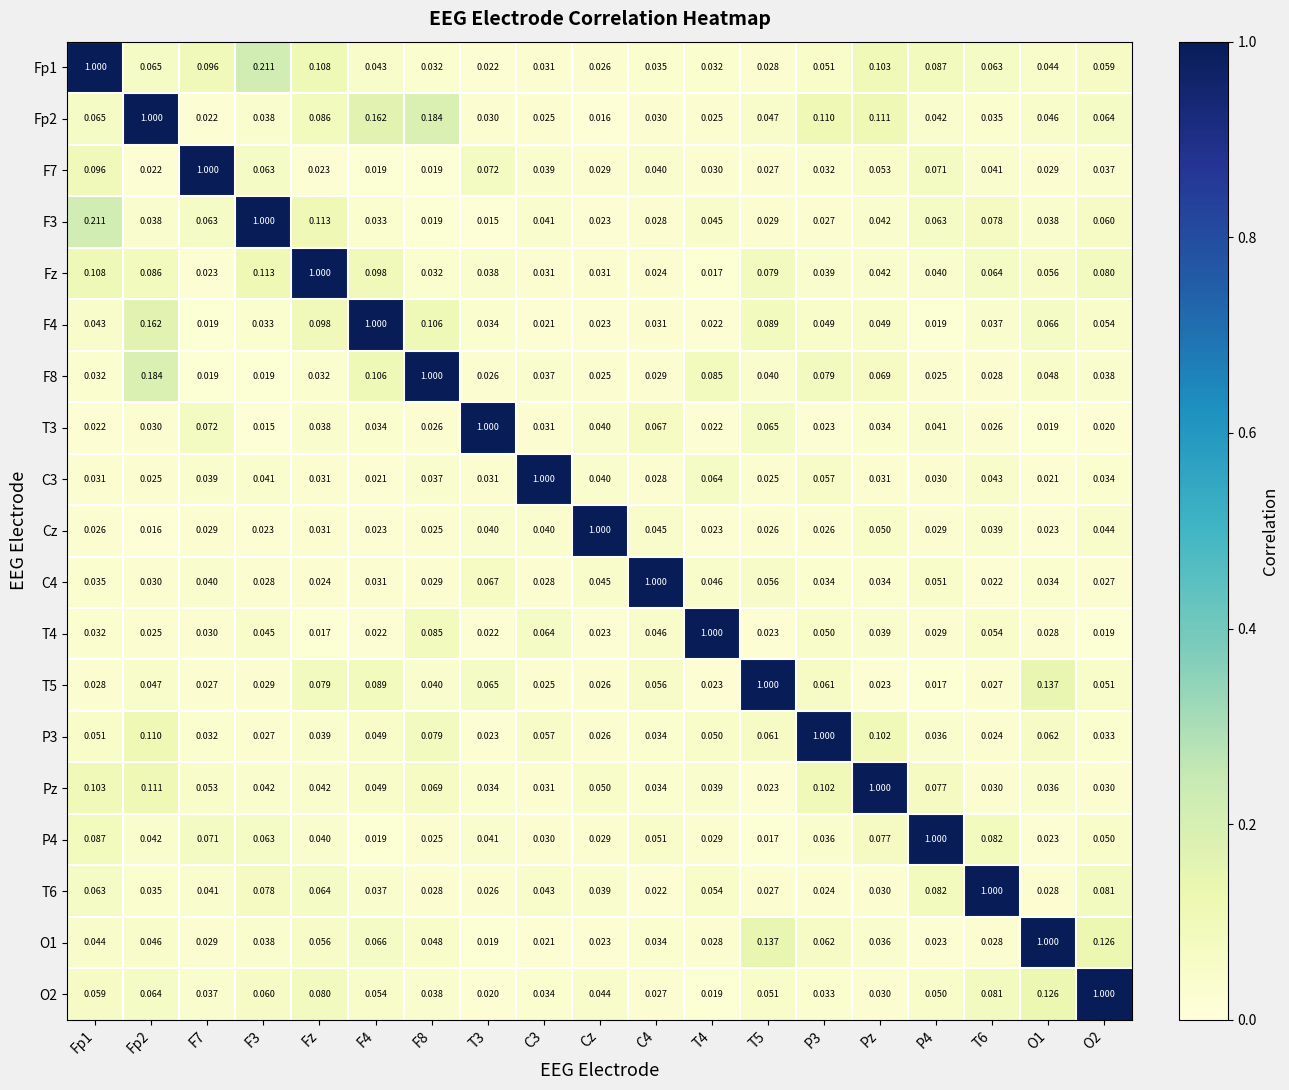

Is the value of Fp2 at F7 greater than the value of F3 at F3?

No